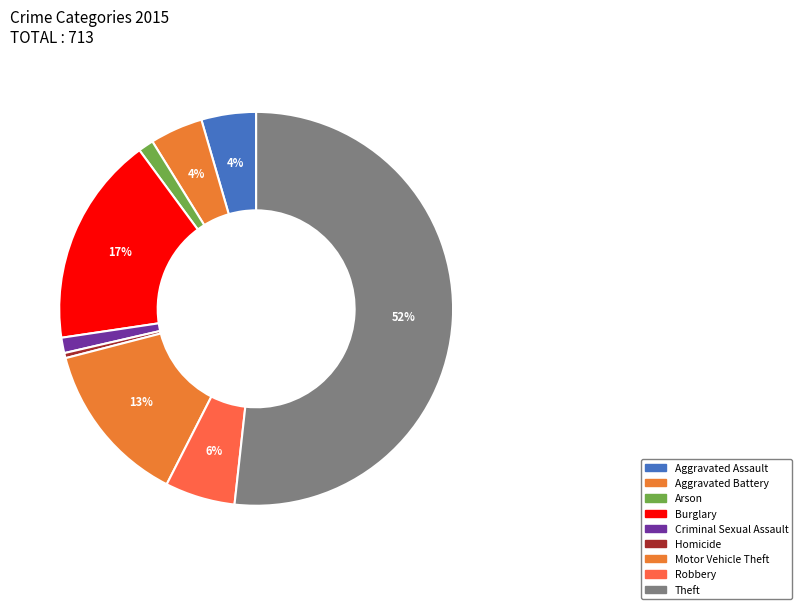

How many segments does this pie chart have?

9